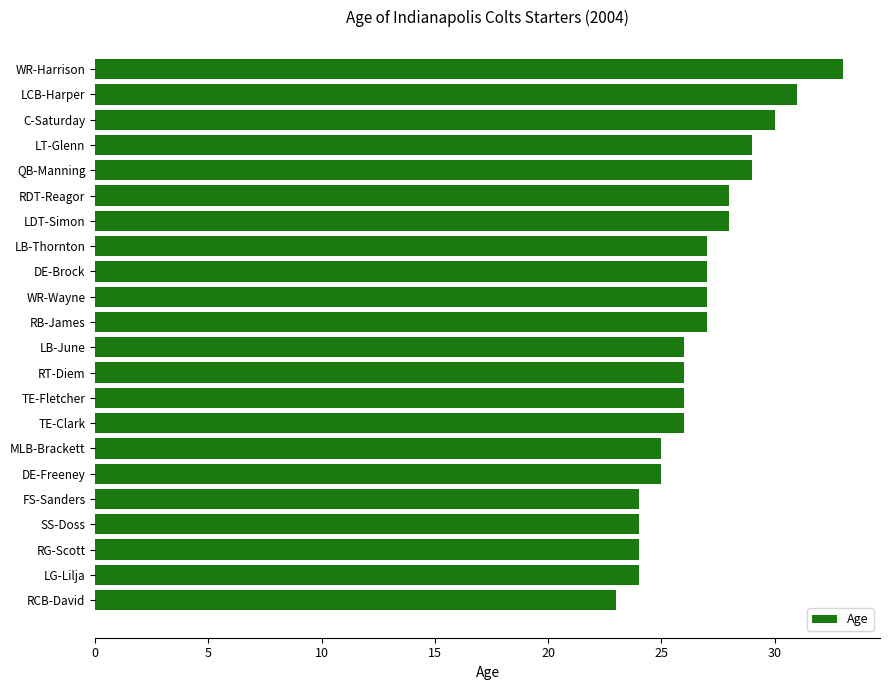

Reading bottom to top, extract all data points from this chart.

RCB-David=23	LG-Lilja=24	RG-Scott=24	SS-Doss=24	FS-Sanders=24	DE-Freeney=25	MLB-Brackett=25	TE-Clark=26	TE-Fletcher=26	RT-Diem=26	LB-June=26	RB-James=27	WR-Wayne=27	DE-Brock=27	LB-Thornton=27	LDT-Simon=28	RDT-Reagor=28	QB-Manning=29	LT-Glenn=29	C-Saturday=30	LCB-Harper=31	WR-Harrison=33